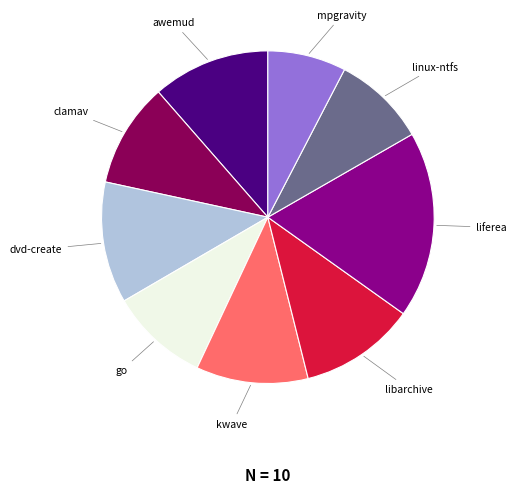

Is there a majority slice in this chart?

No